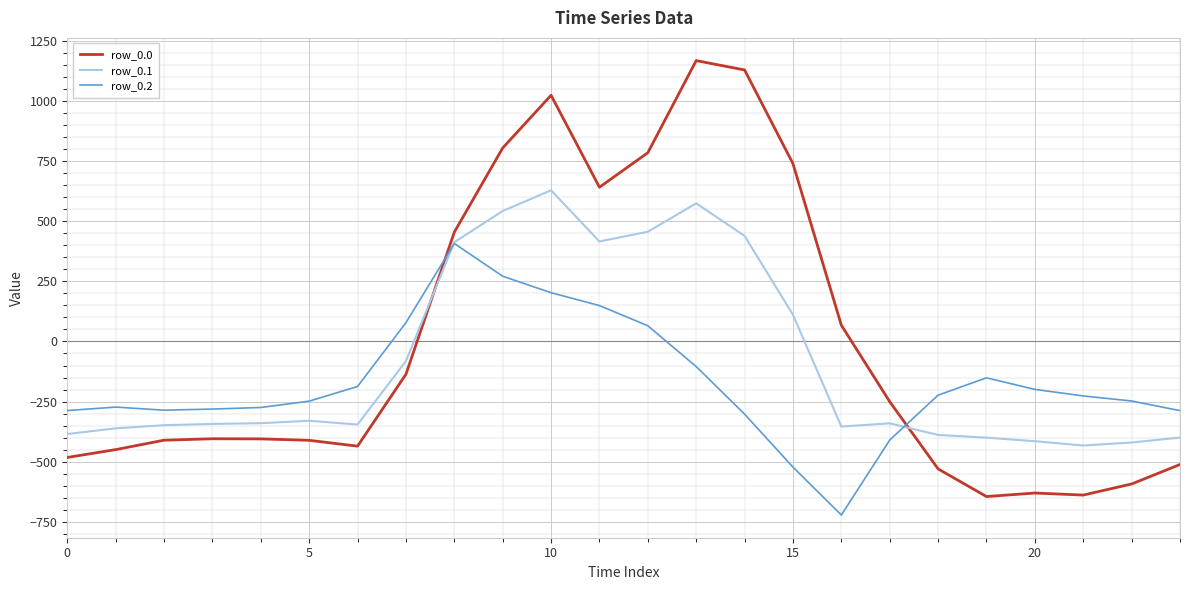

In row_0.0, how many points are higher than both neighbors (excluding endpoints)?

4